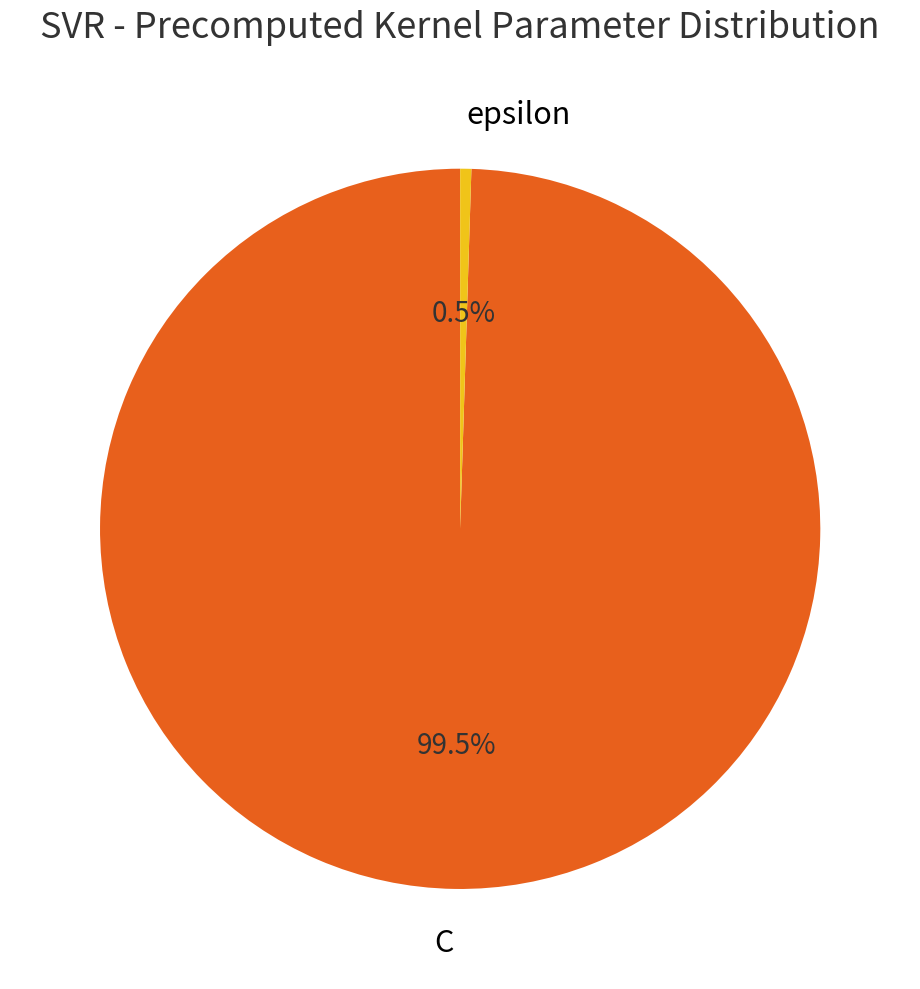

Combined, do epsilon and C account for over 50%?

Yes